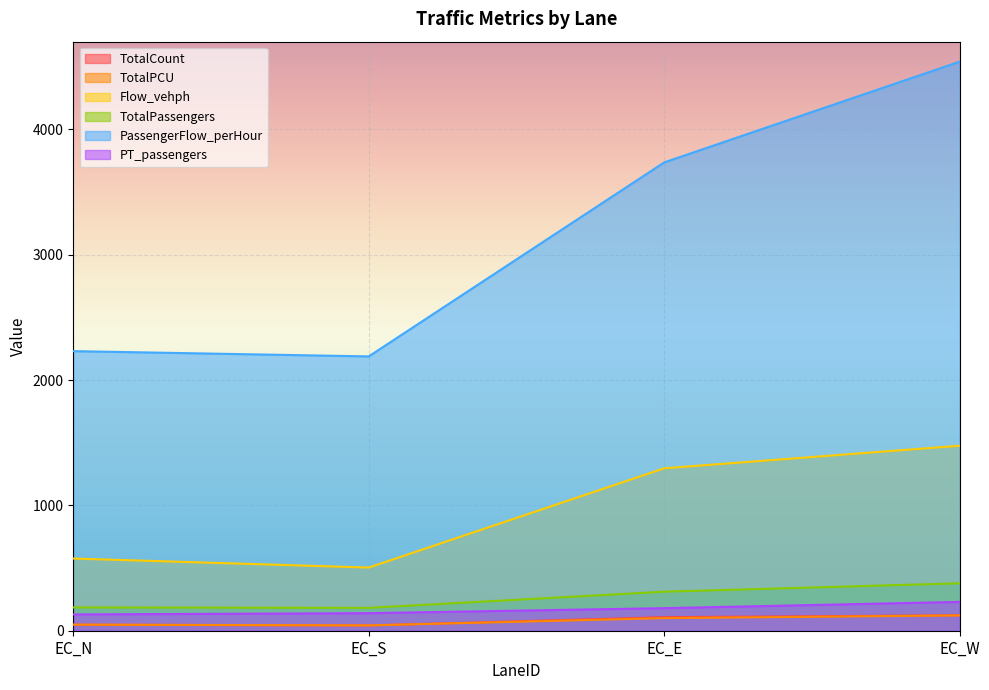

Which category has the highest value in the PassengerFlow_perHour series?

EC_W